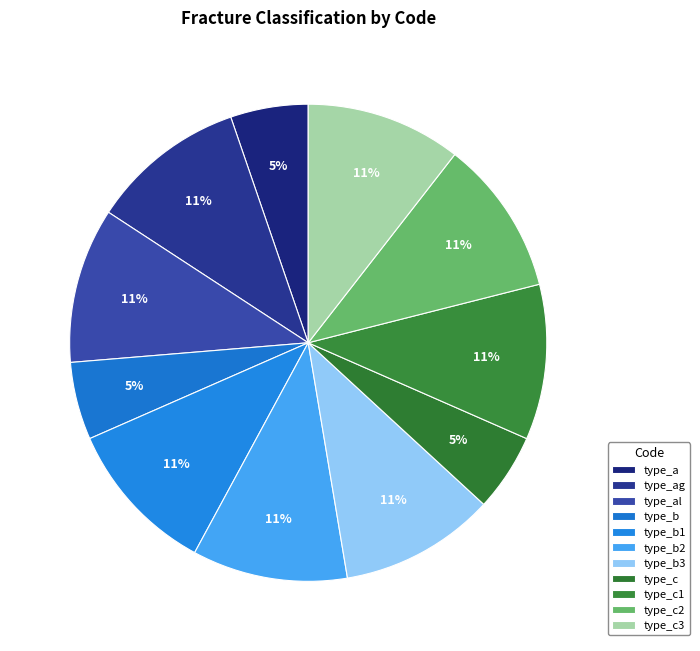

Count the number of slices in the pie.

11